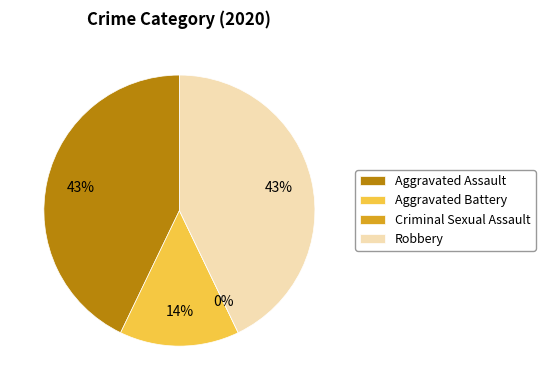

To the nearest percent, what is the difference between the largest and smallest slice percentages?

43%